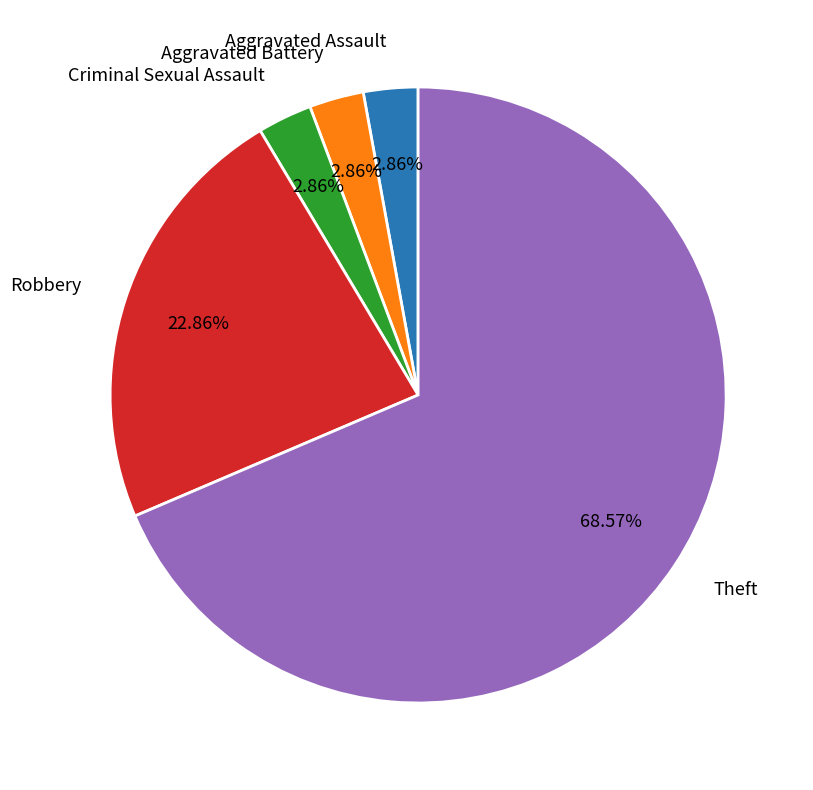

How many slices are in this pie chart?

5